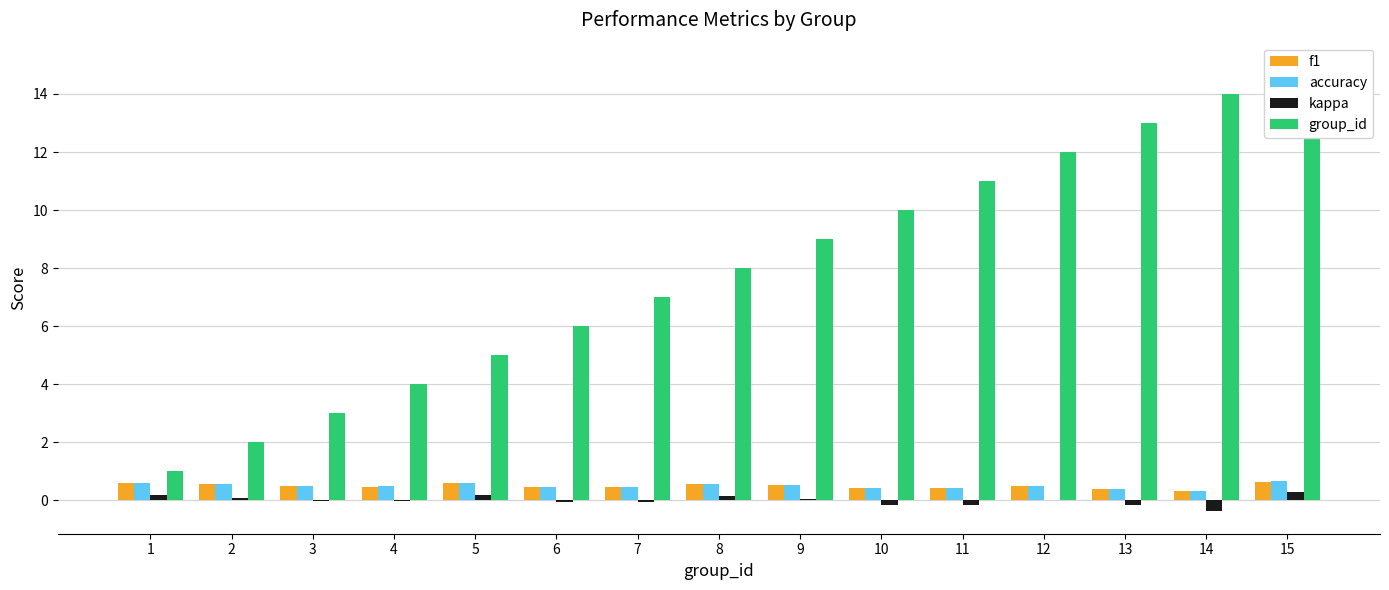

What is the difference between the maximum and minimum values in the accuracy series?

0.3